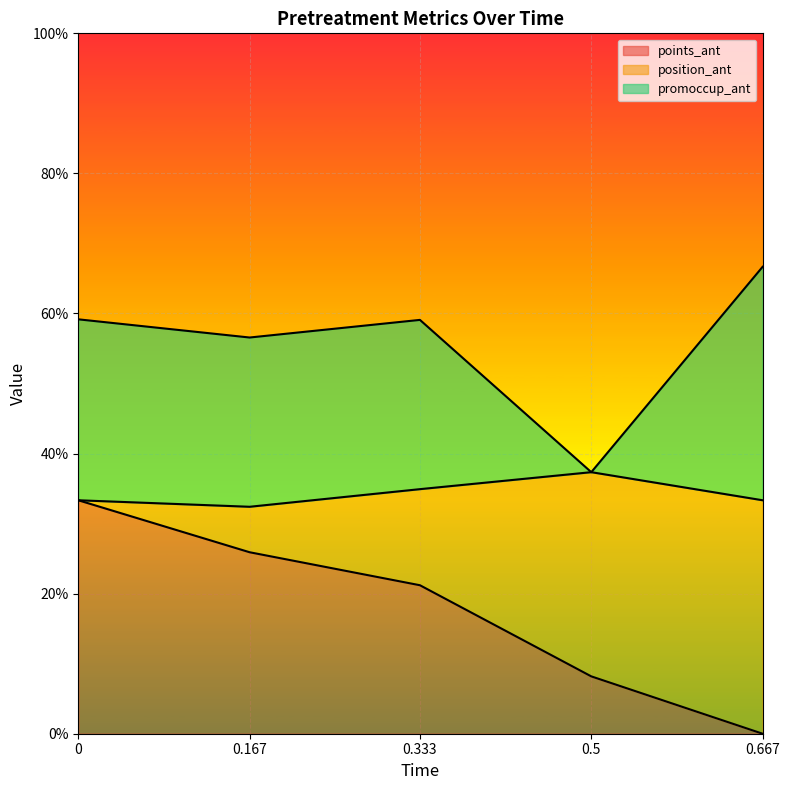

Does the chart display data point markers on the line(s)?

No